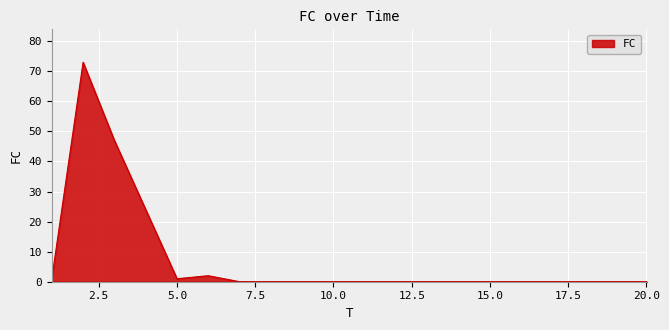

How many categories are shown in the chart?

20